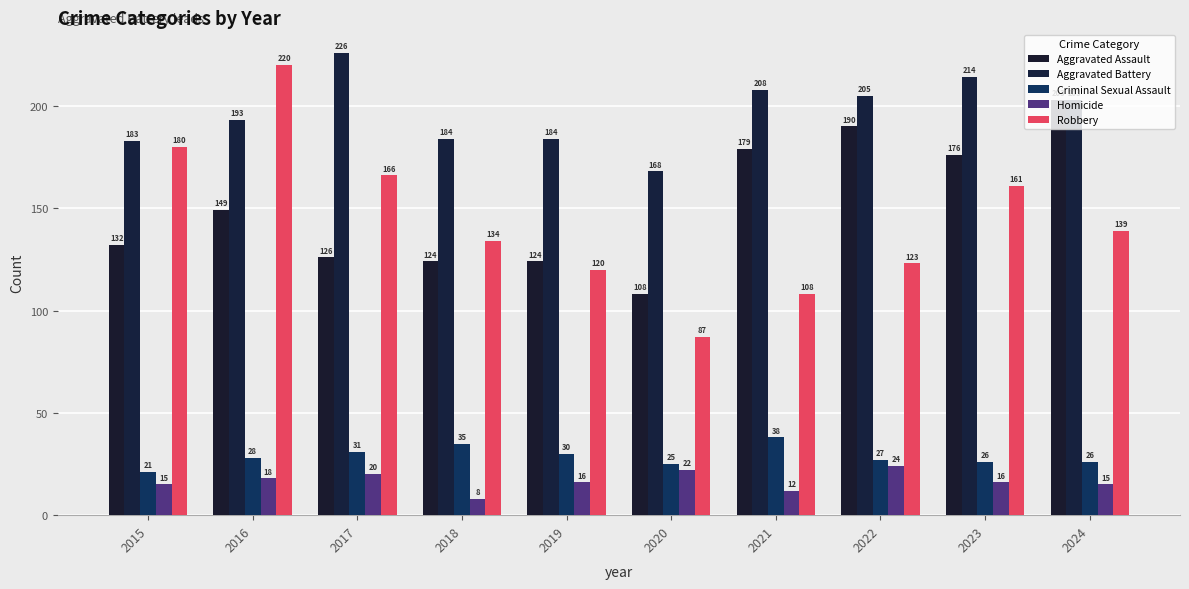

Reading left to right, what are all the values shown in this chart?

Aggravated Assault: 132	149	126	124	124	108	179	190	176	203
Aggravated Battery: 183	193	226	184	184	168	208	205	214	203
Criminal Sexual Assault: 21	28	31	35	30	25	38	27	26	26
Homicide: 15	18	20	8	16	22	12	24	16	15
Robbery: 180	220	166	134	120	87	108	123	161	139